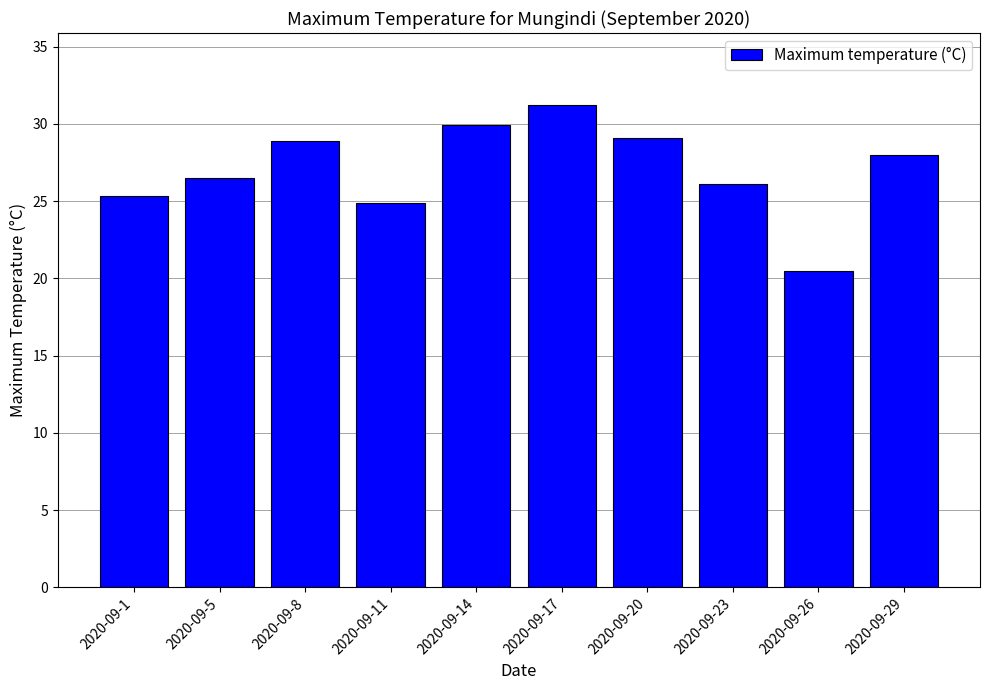

Are the bars grouped side by side (vs. stacked)?

No